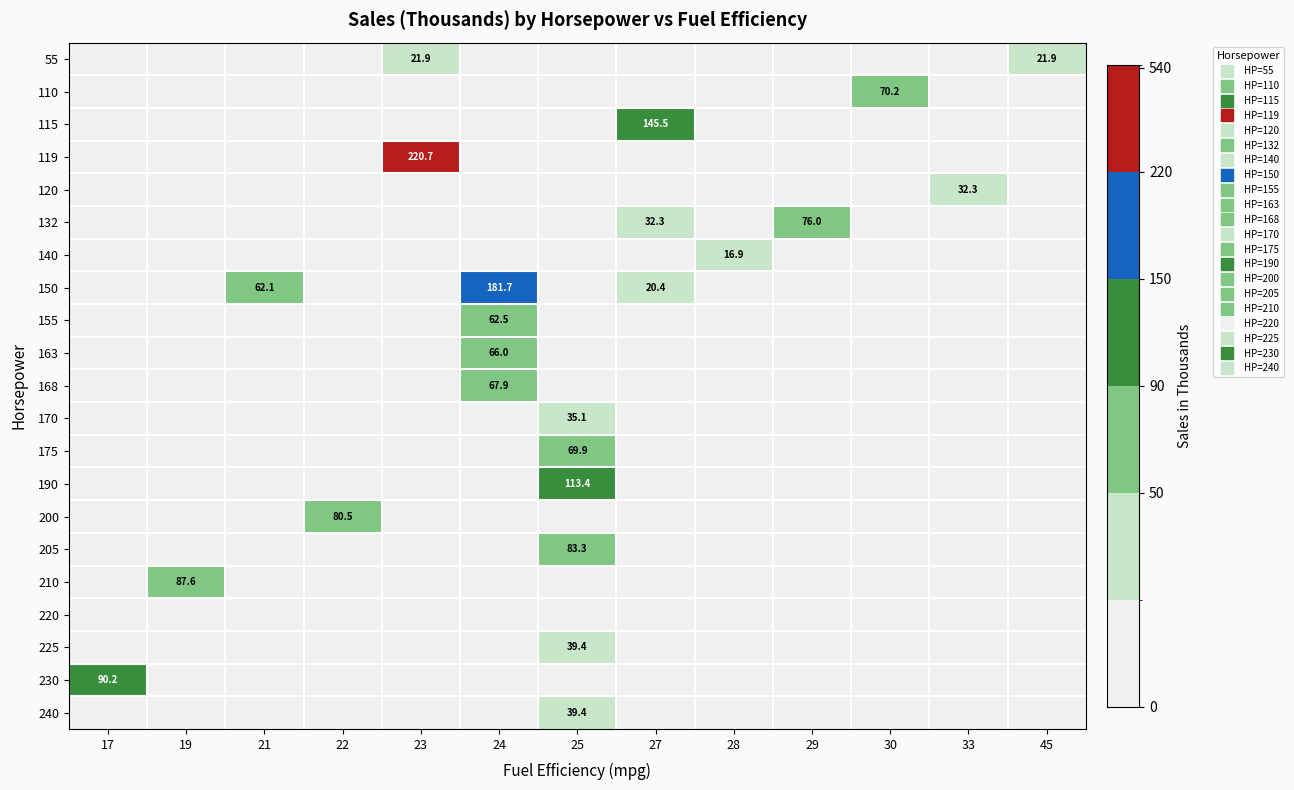

At how many categories does at least one series exceed 10?

13